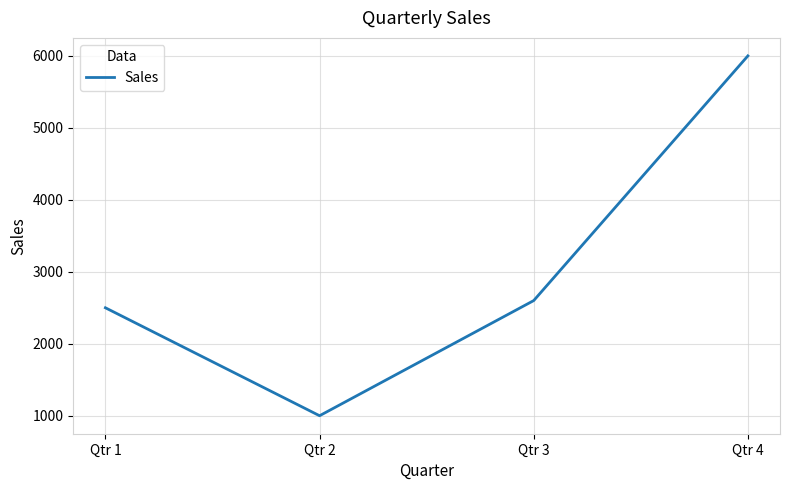

How many categories are shown in the chart?

4